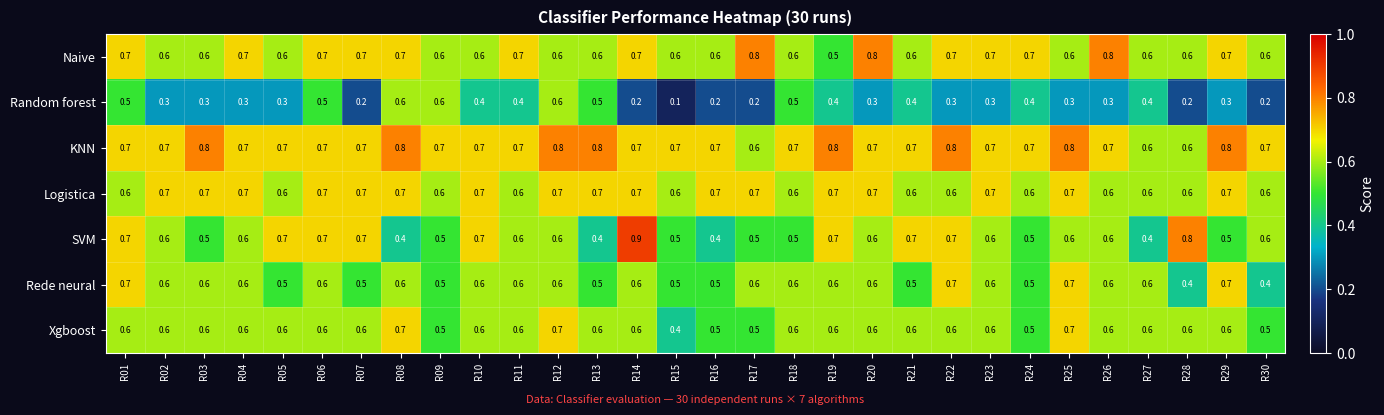

At which category does the chart reach its minimum across all series?

R15